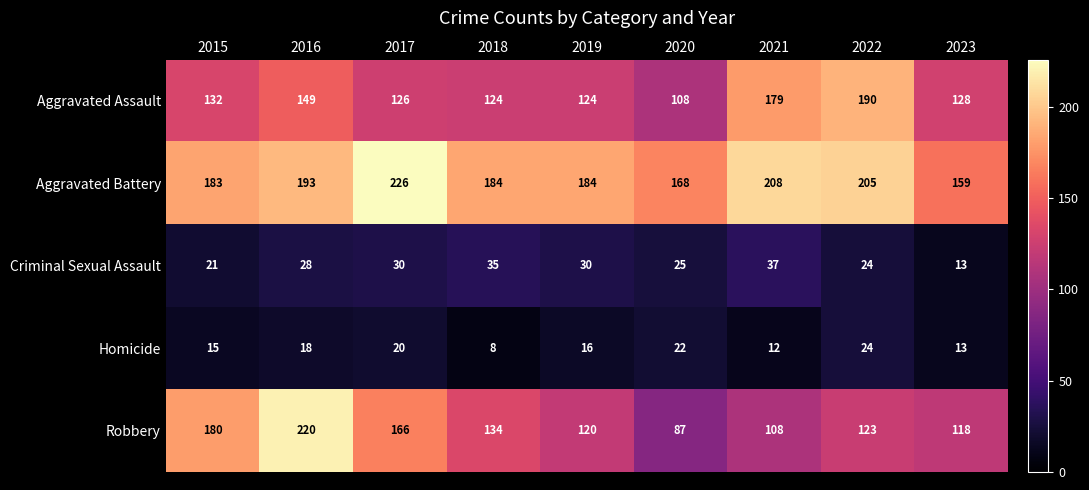

Which series has the largest range (max minus min)?

Robbery